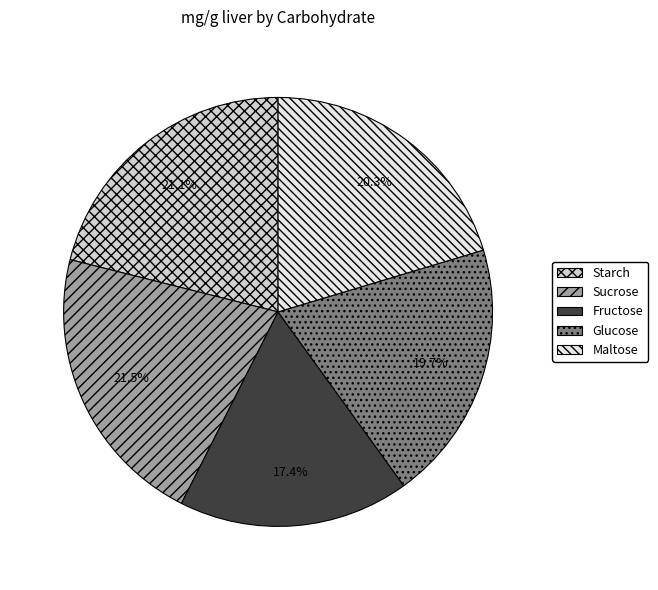

To the nearest percent, what is the difference between the Glucose and Sucrose slice percentages?

2%